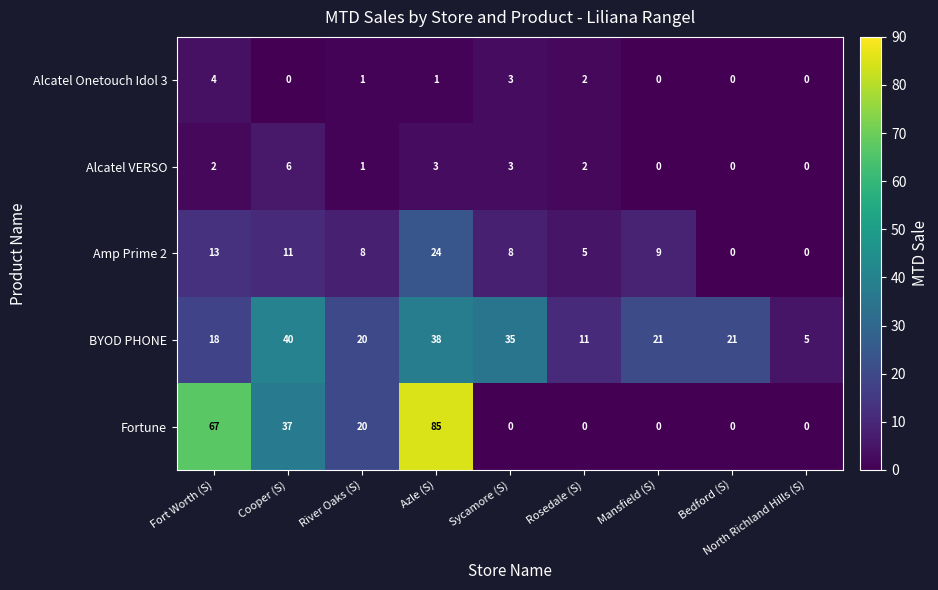

What is the difference between the Amp Prime 2 values at Bedford (S) and Cooper (S)?

11